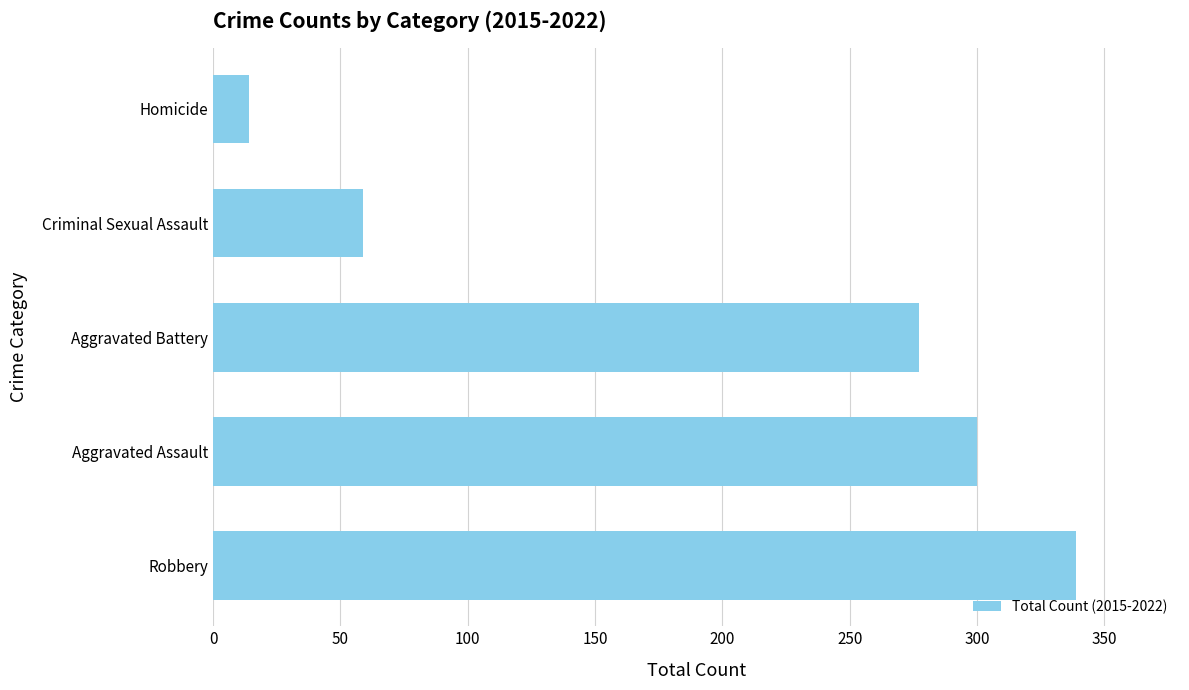

Where is the data nearest to the value 176?

Aggravated Battery